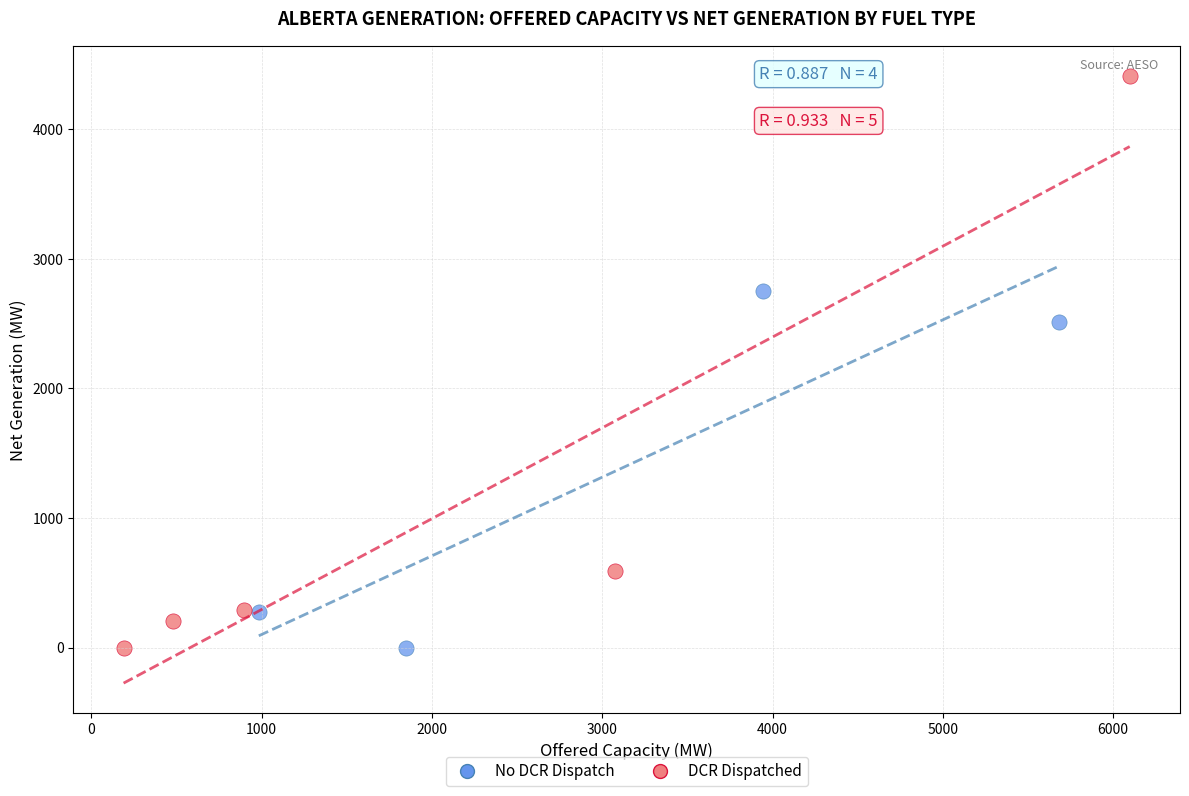

Which series has the largest Y range (max minus min)?

DCR Dispatched